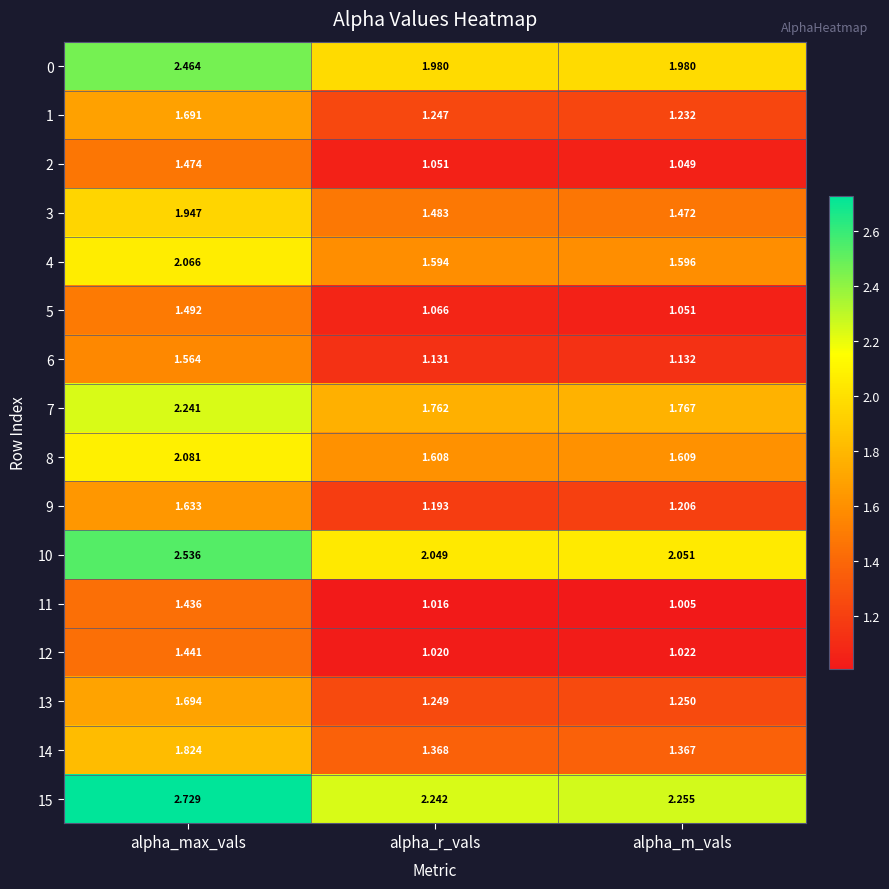

Is the value of 6 at alpha_max_vals greater than the value of 2 at alpha_m_vals?

Yes